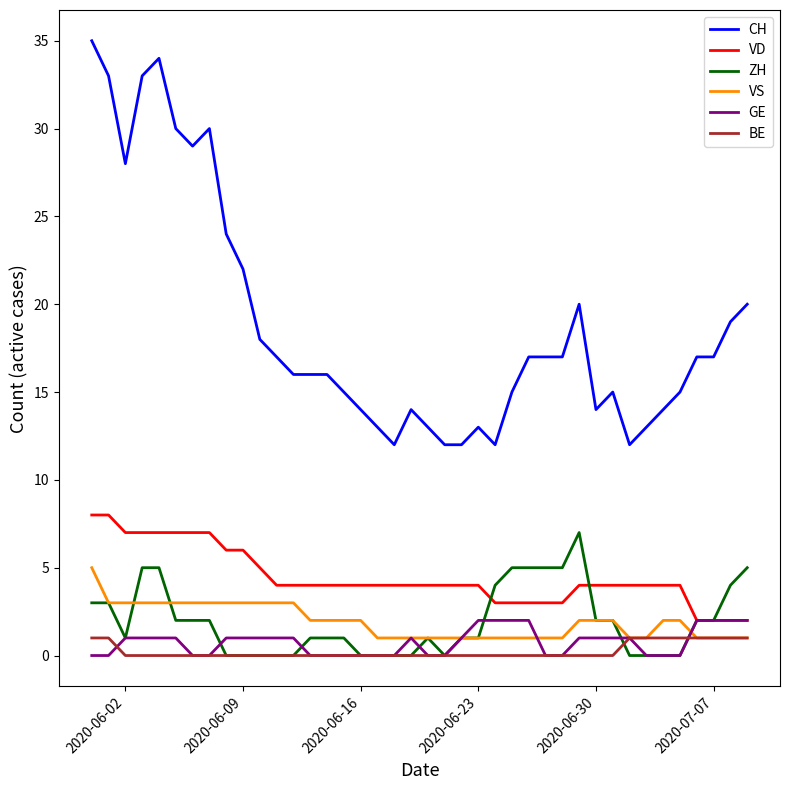

What is the average value of the VS series?

2